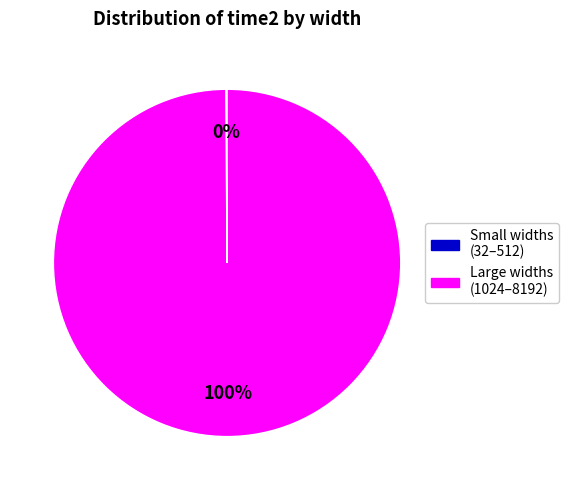

Does any single category account for the majority?

Yes